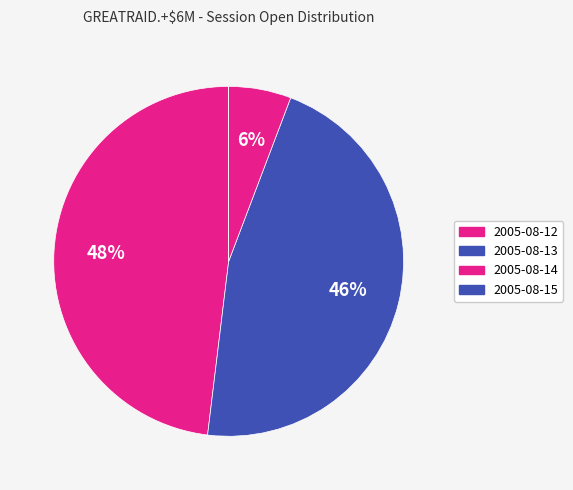

What is the largest slice in the pie chart?

2005-08-12